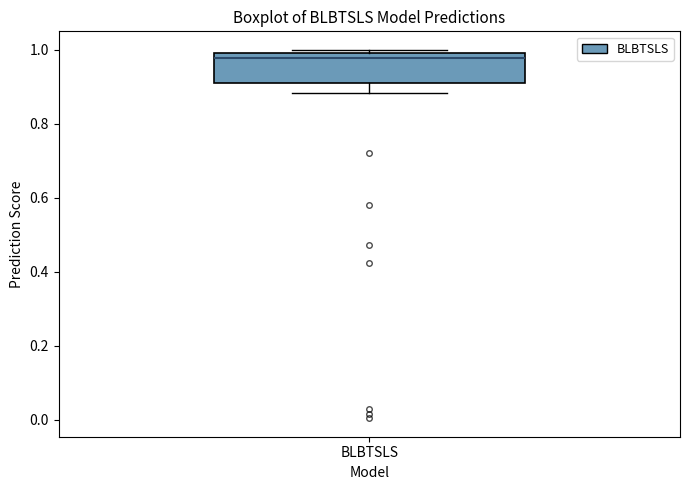

Where is the lower edge of the box for BLBTSLS on the y-axis? The values are not printed on the chart, so give them approximately, as read against the axis.

0.90